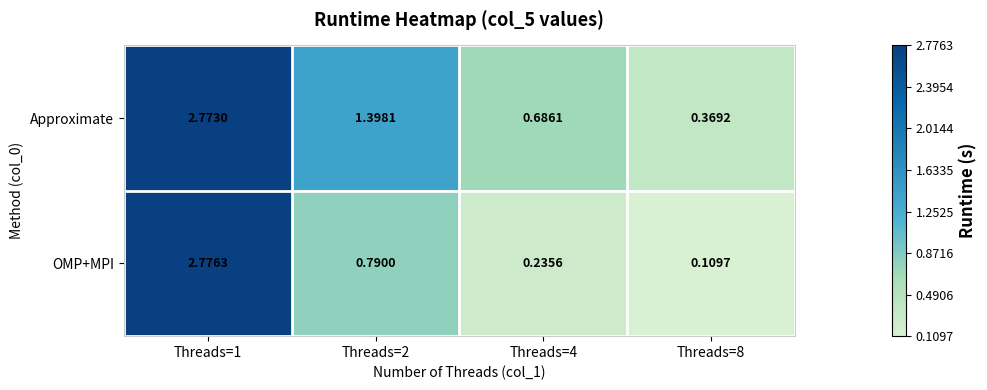

Rank the series at Threads=2 from highest to lowest value.

Approximate, OMP+MPI